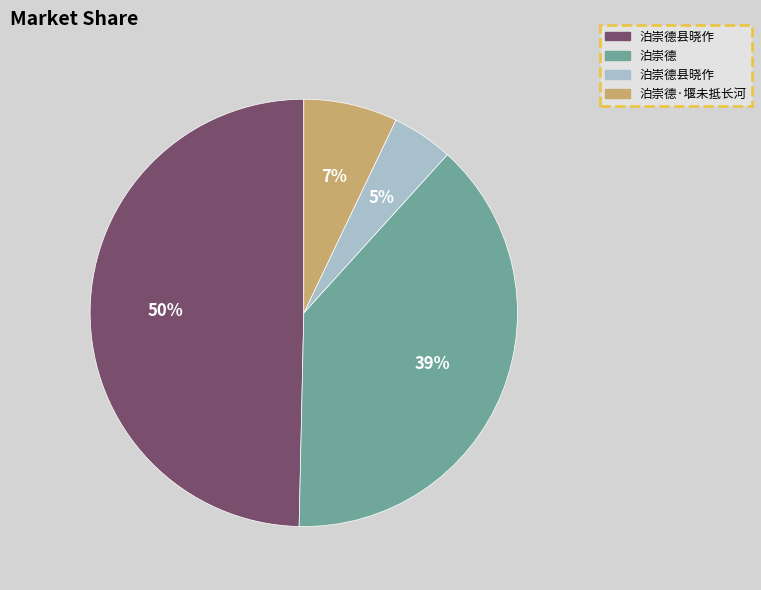

Does any single category account for the majority?

No